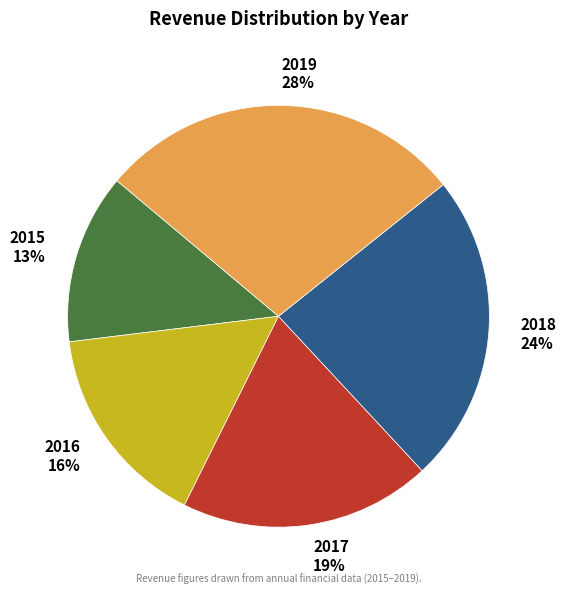

Is it true that 2015 is 7% of the pie?

False